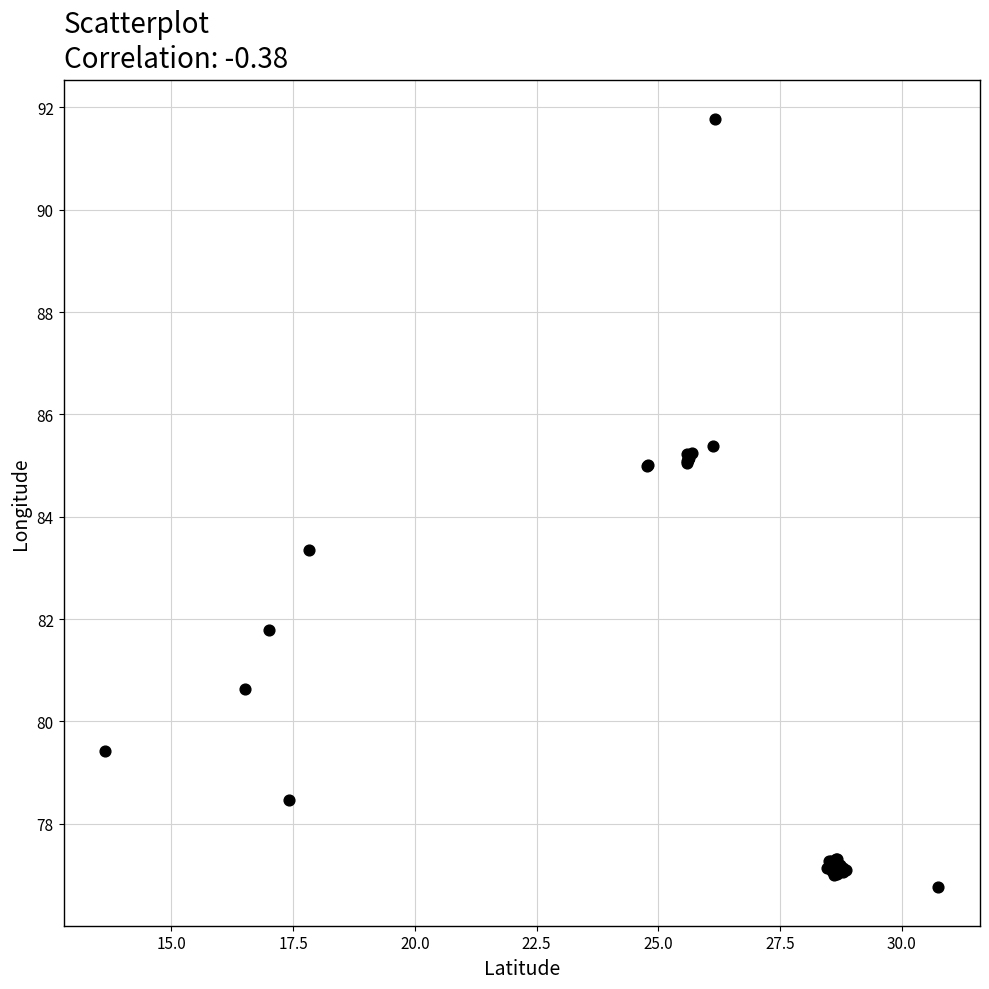

What Y value in the scatter plot is closest to 84?

83.4